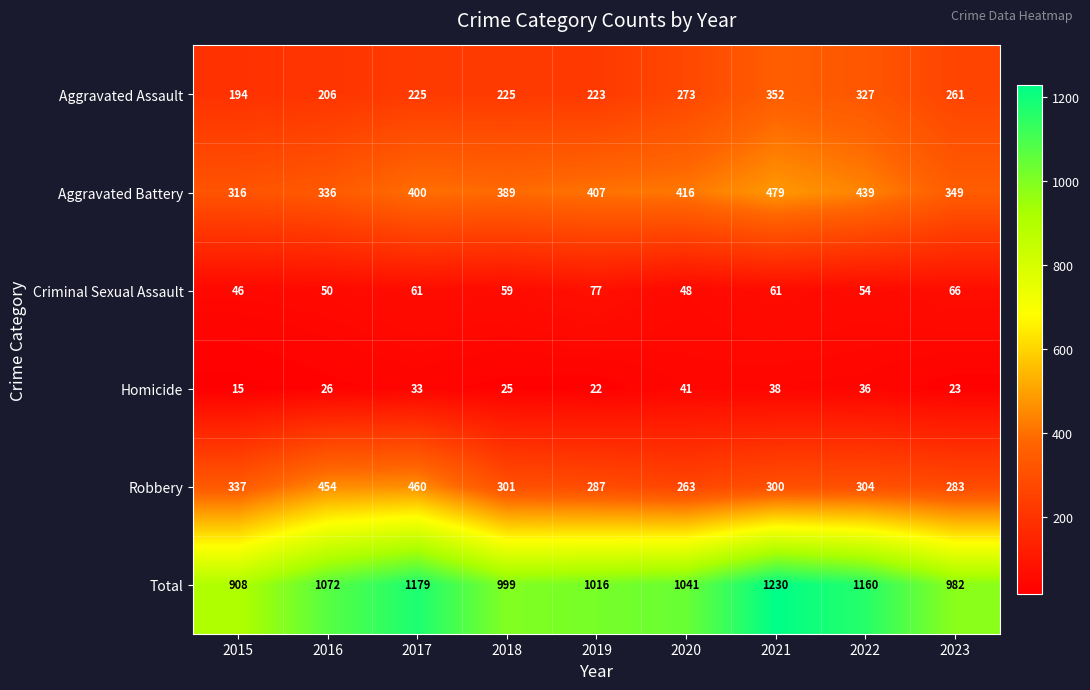

The Aggravated Battery series shows 128 at 2017. True or false?

False